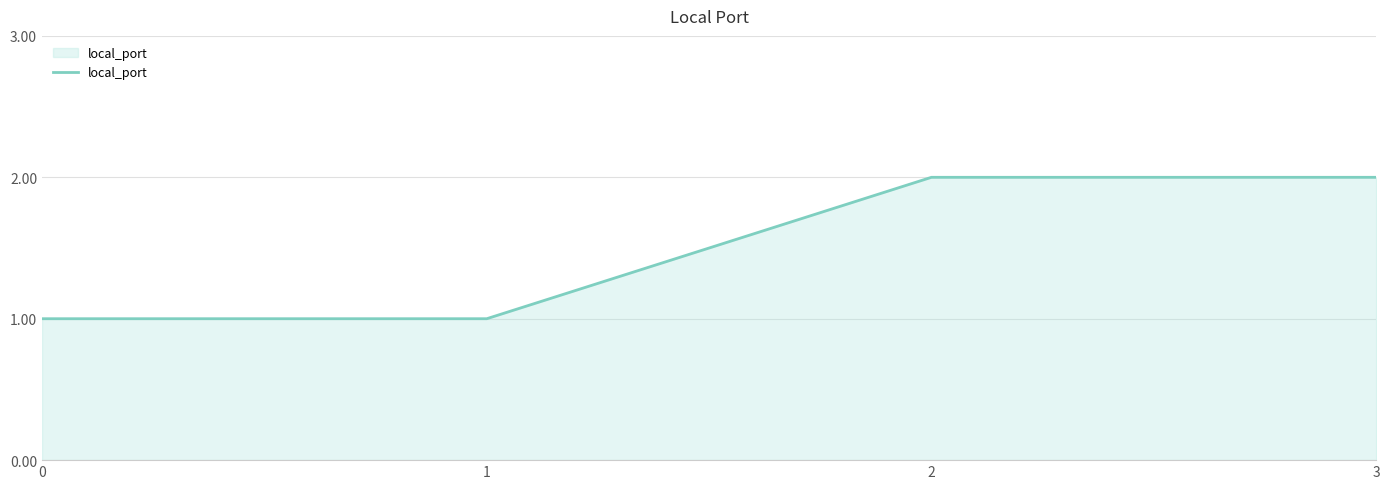

Between 3 and 0, which is larger?

3